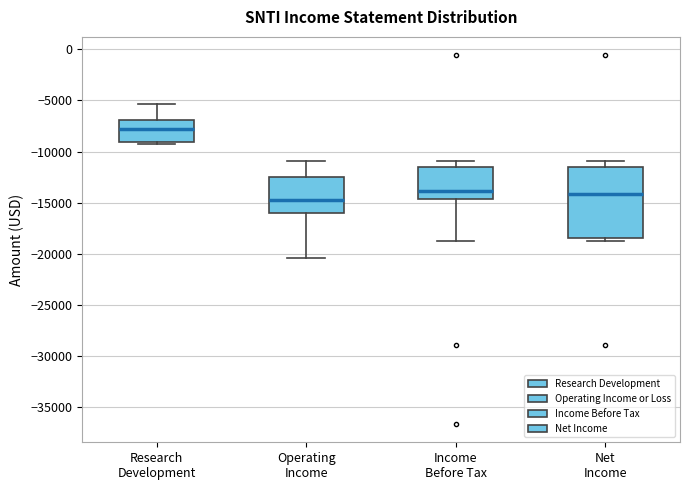

Where is the upper edge of the box for Income Before Tax on the y-axis? The values are not printed on the chart, so give them approximately, as read against the axis.

-11500